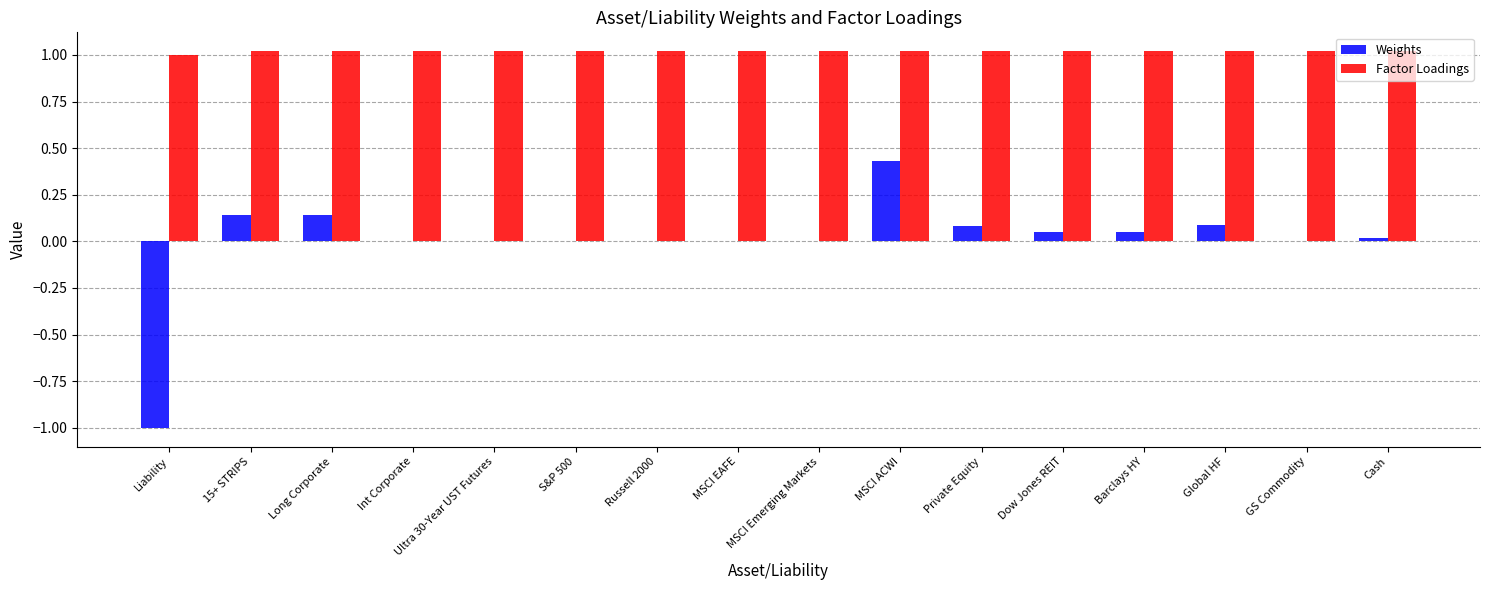

At which category is the sum across all series the highest?

MSCI ACWI